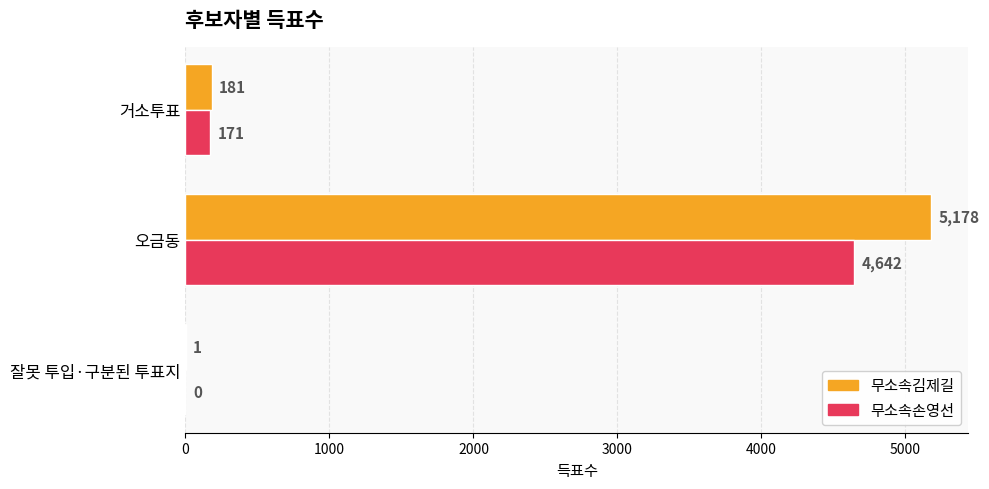

At which category is the sum across all series the highest?

오금동